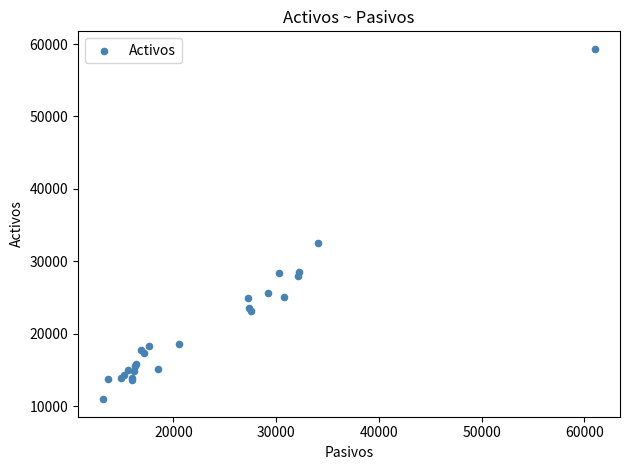

What Y value in the scatter plot is closest to 35139?

32495